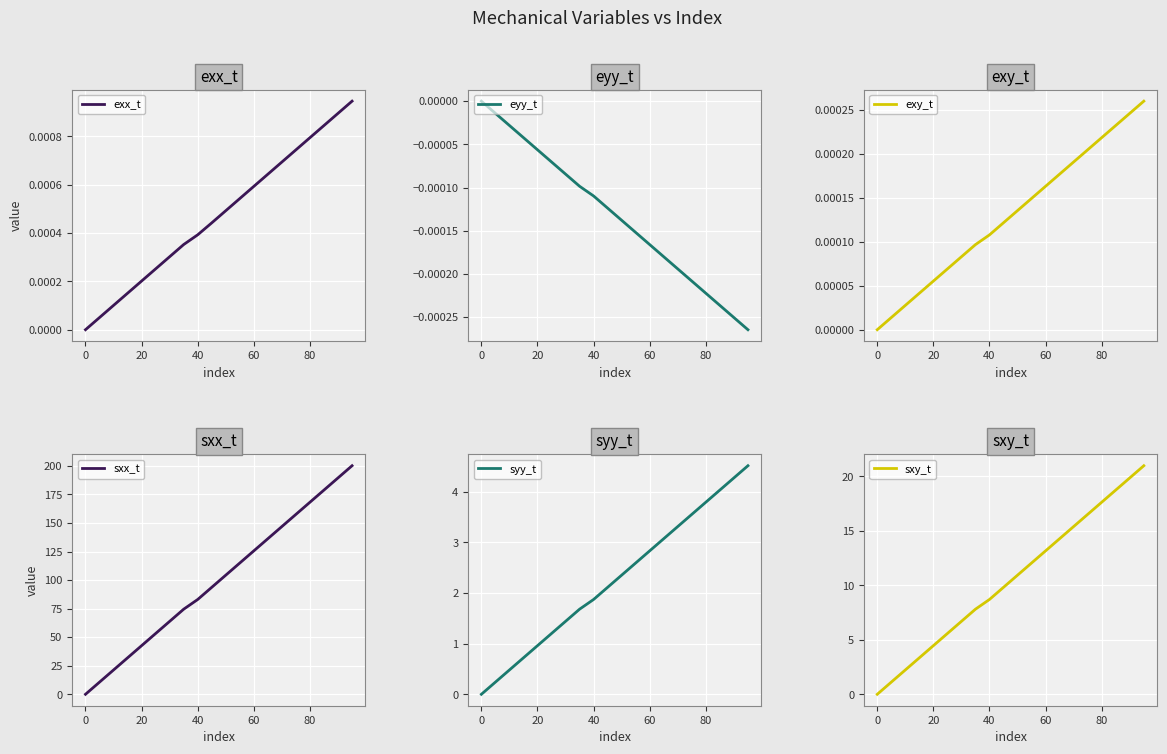

How many distinct data groups are displayed?

6